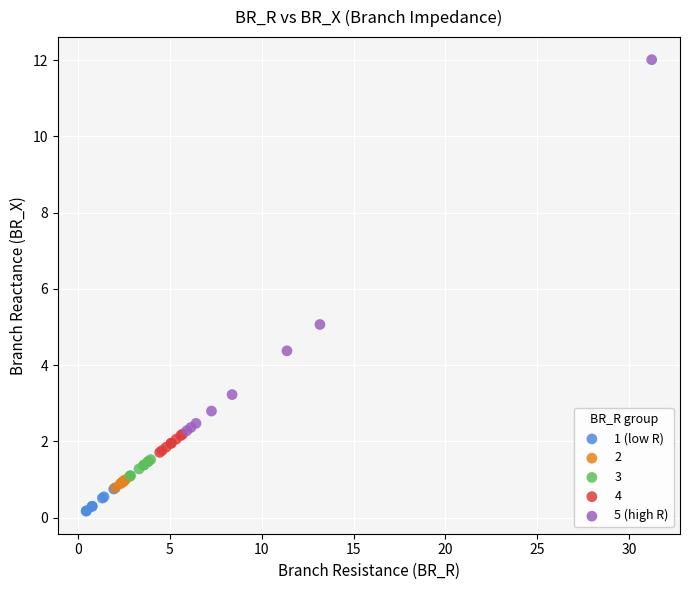

What are all the series names shown in the legend?

1 (low R), 2, 3, 4, 5 (high R)